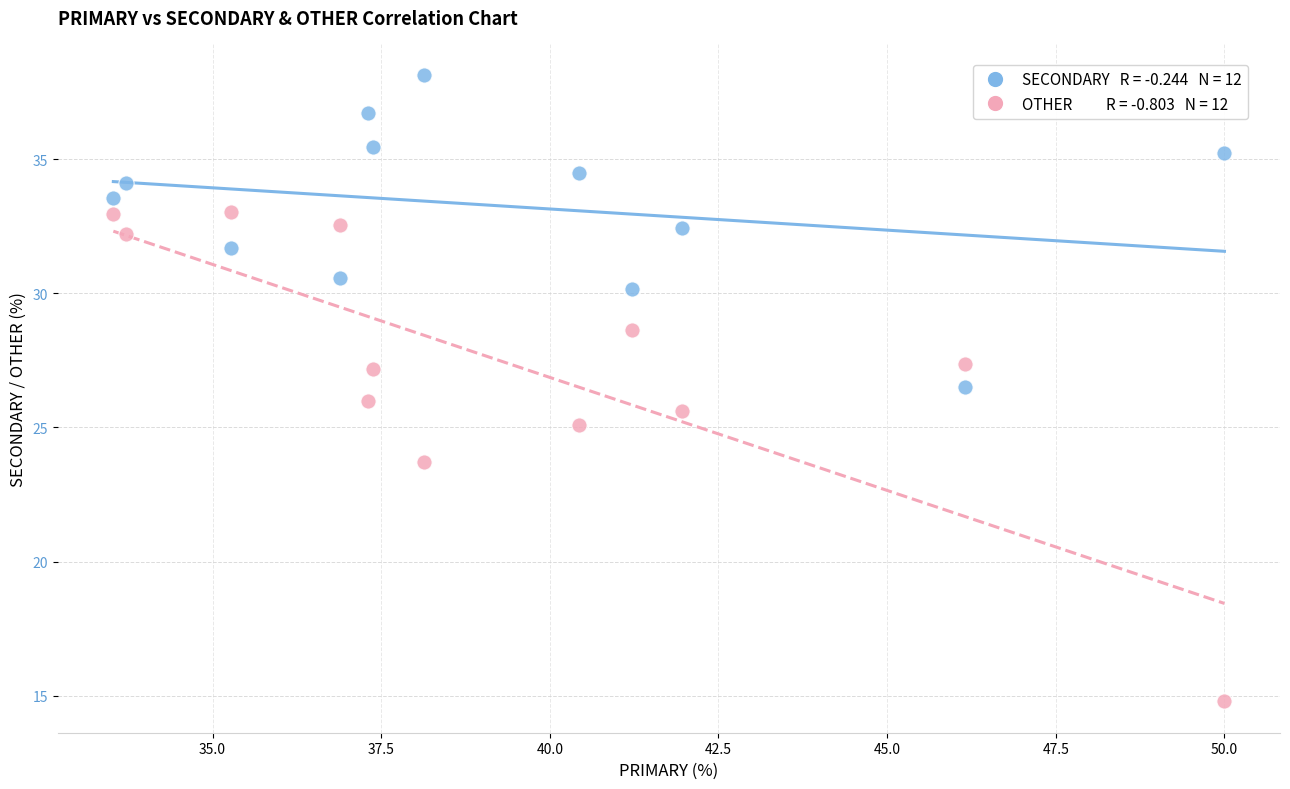

Across all data points, what is the range of X values (max minus min)?

16.5